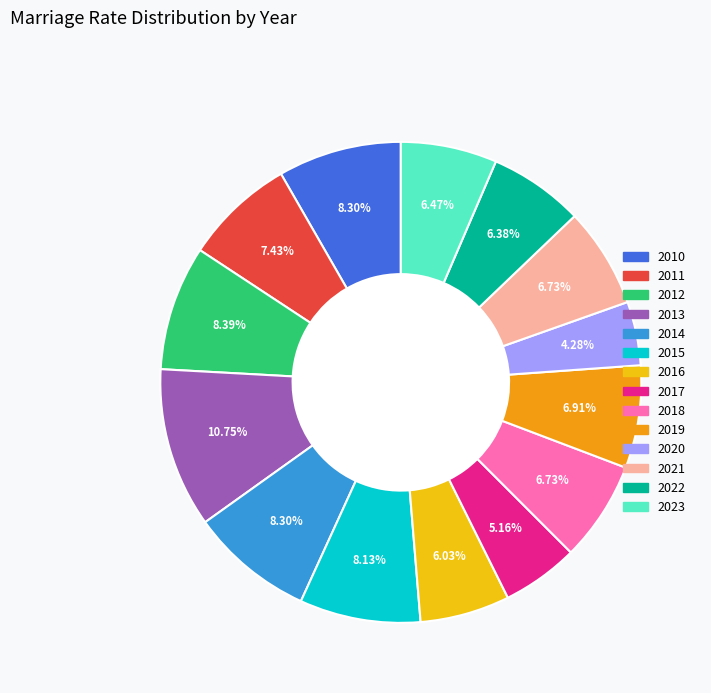

To the nearest percent, what is the difference between the largest and smallest slice percentages?

6%